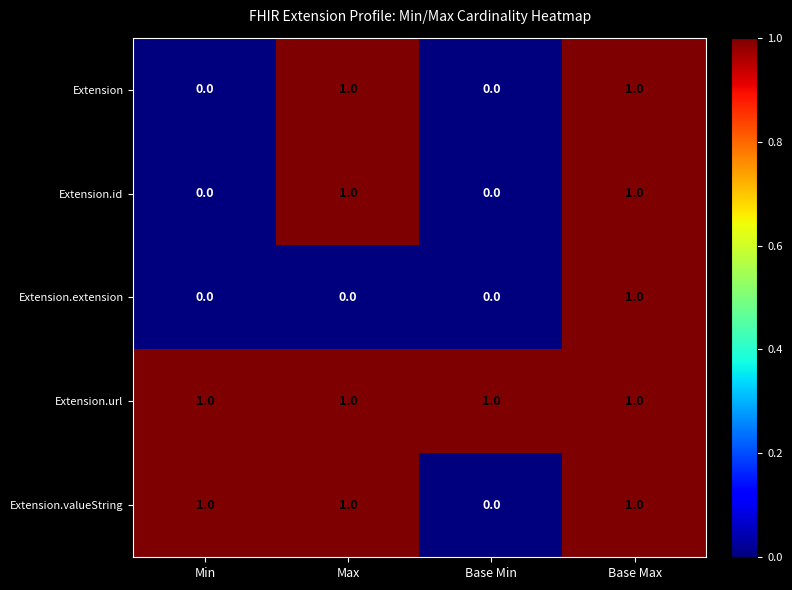

At how many categories does at least one series exceed 0?

4